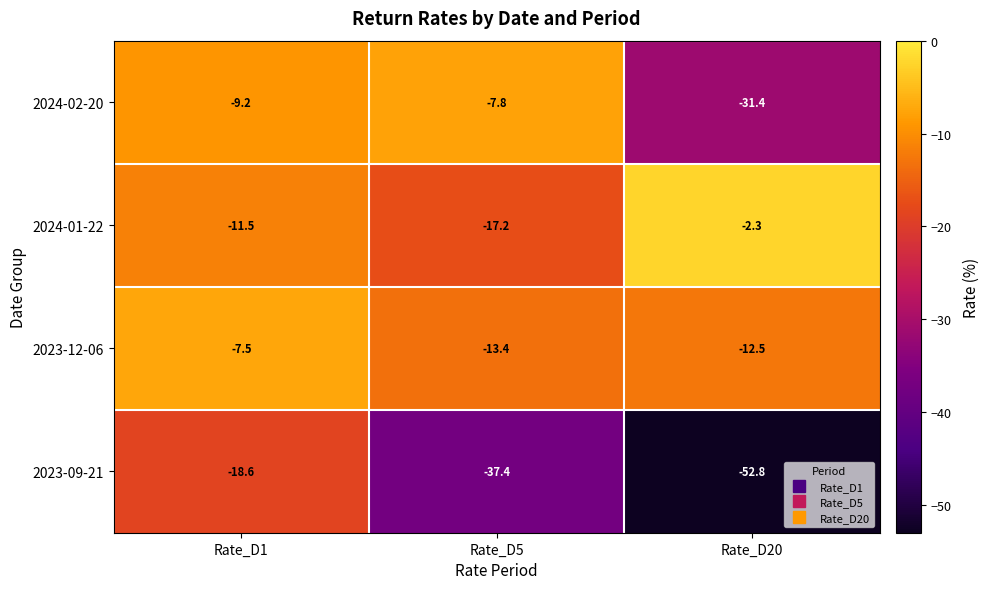

Between Rate_D1 and Rate_D20, which series saw the biggest shift?

2023-09-21